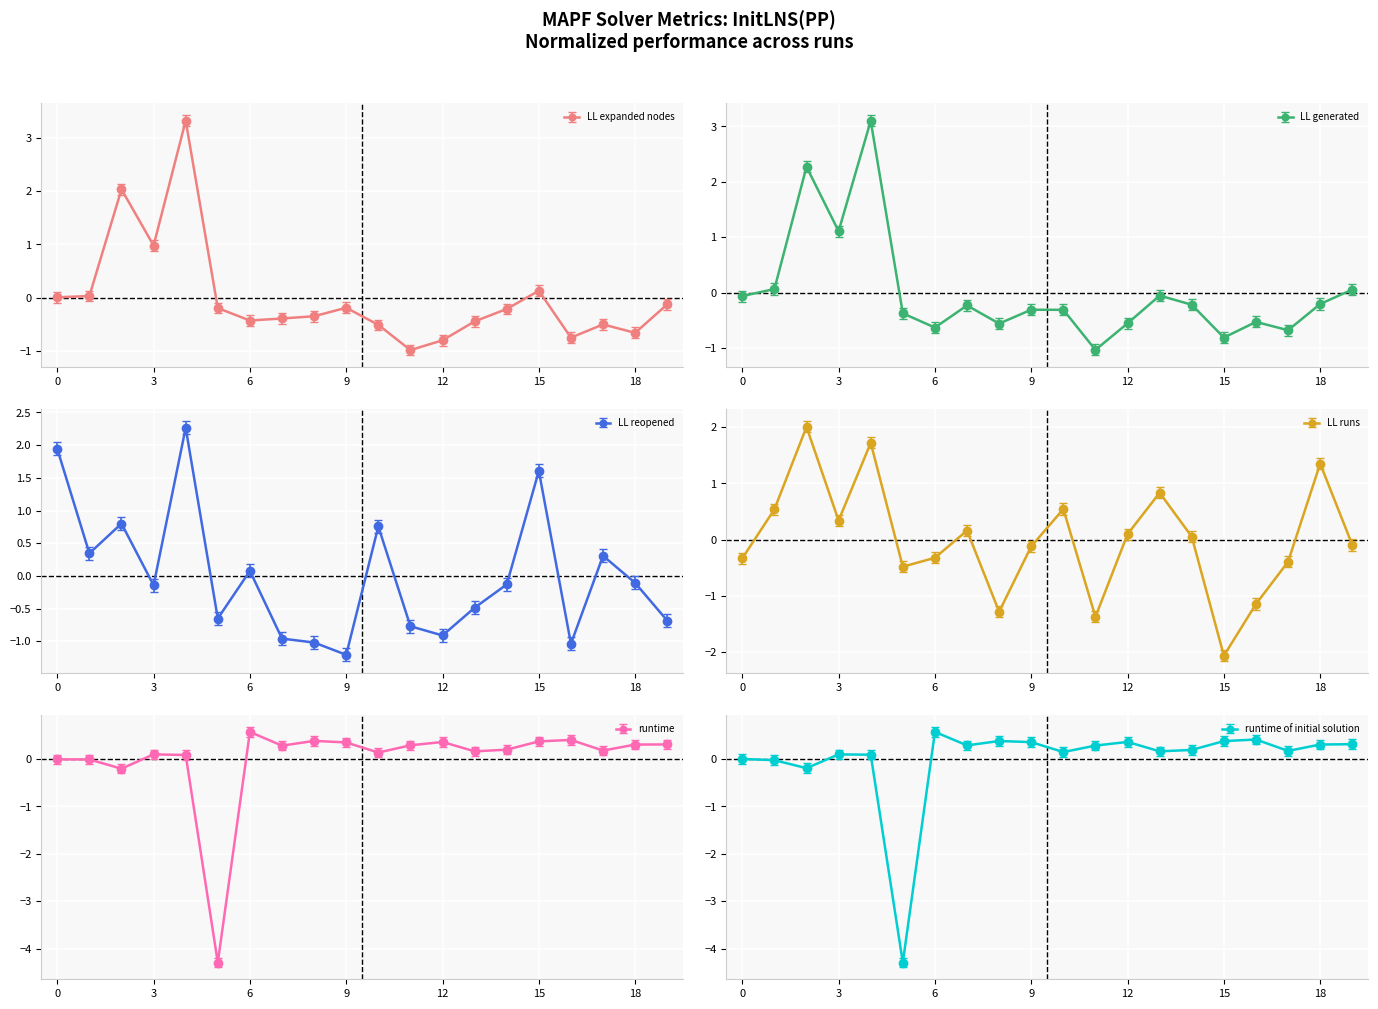

List the series in order of their peak value, highest first.

LL expanded nodes, LL generated, LL reopened, LL runs, runtime, runtime of initial solution